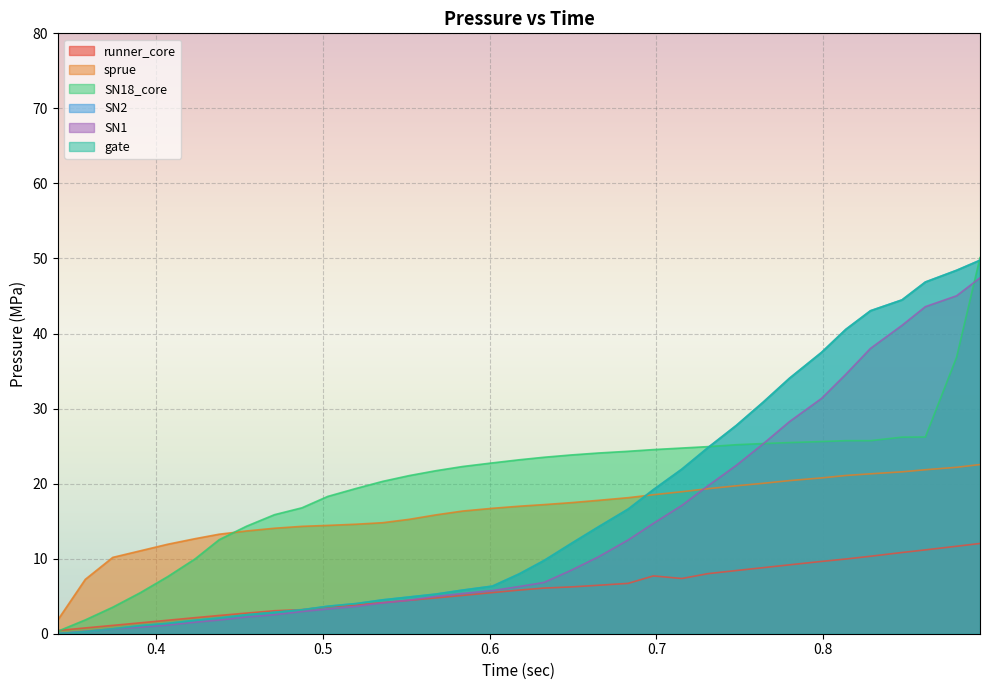

True or false: SN1 has more than 2 interior local peaks.

False